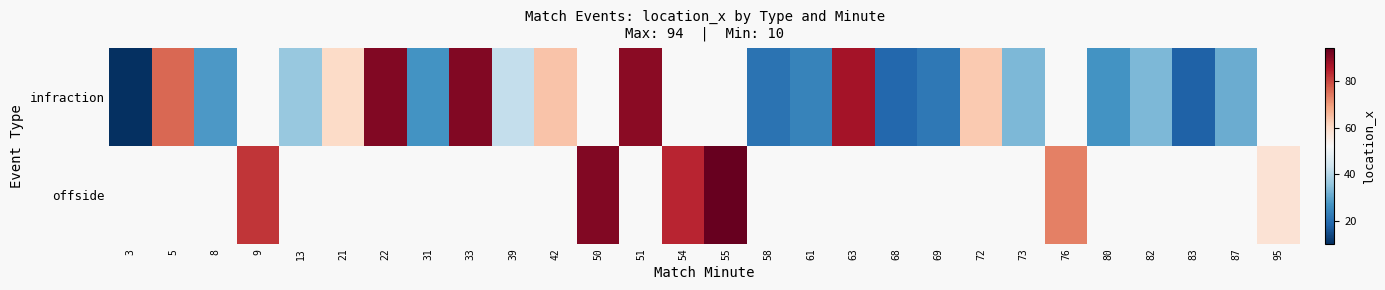

The infraction series shows 76.0 at 5. True or false?

True